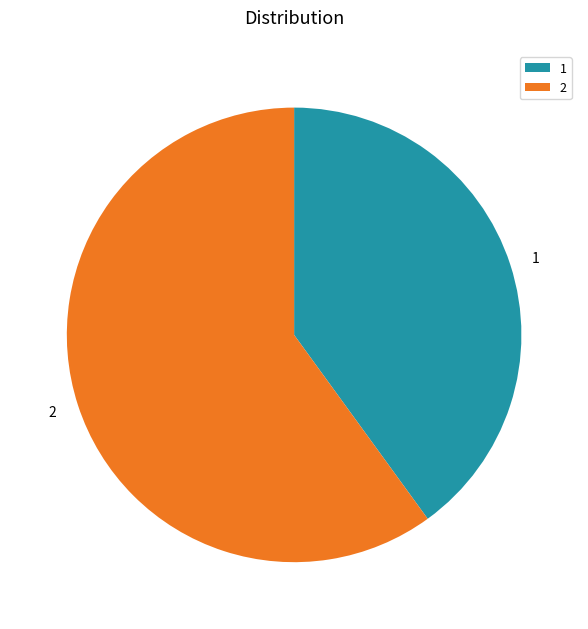

Rank the categories by value from highest to lowest.

2, 1